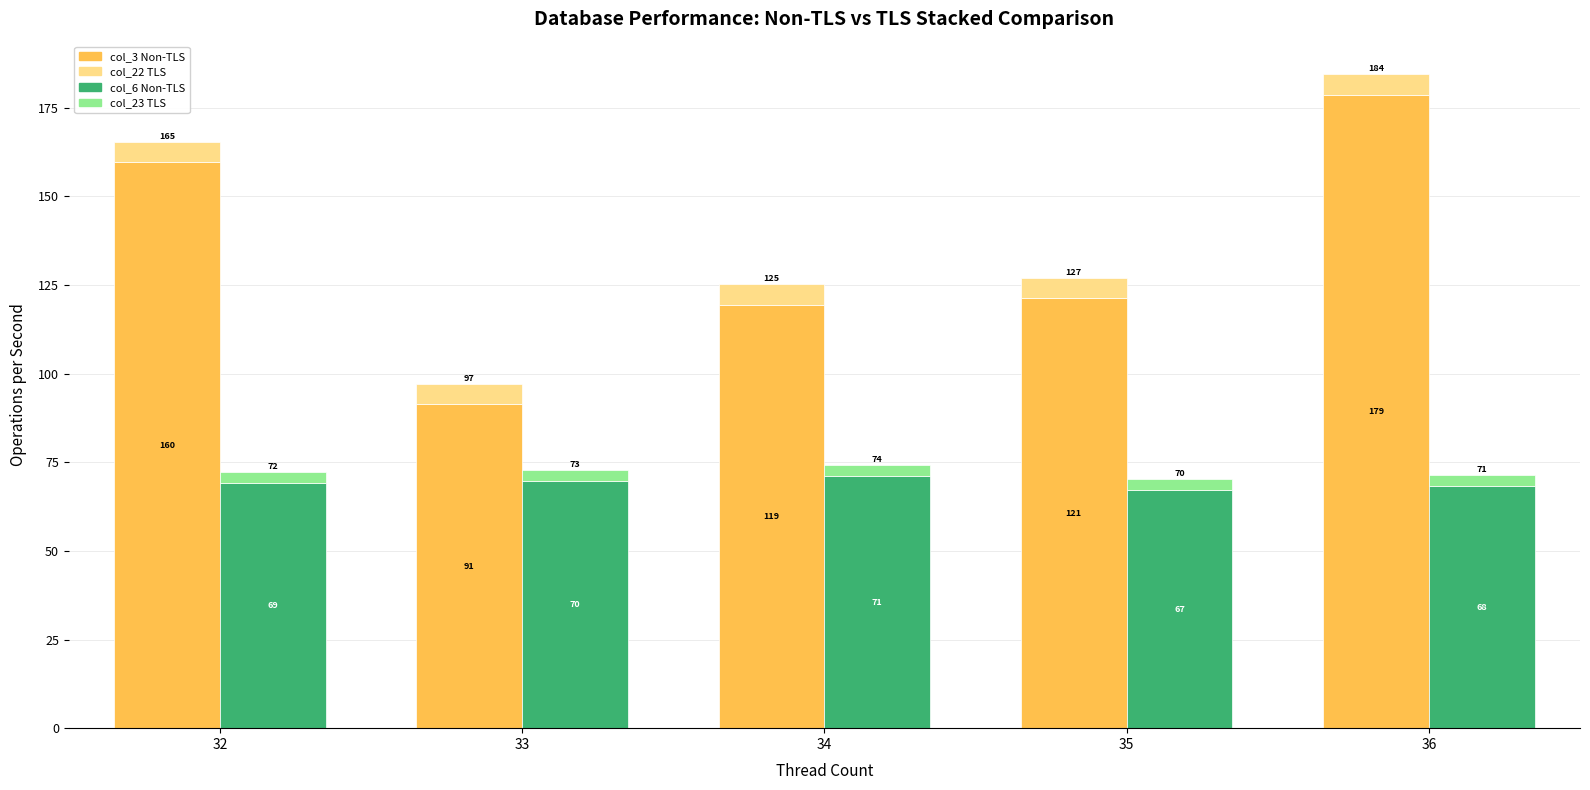

True or false: col_6 Non-TLS has a value of 46.4 at 35.

False